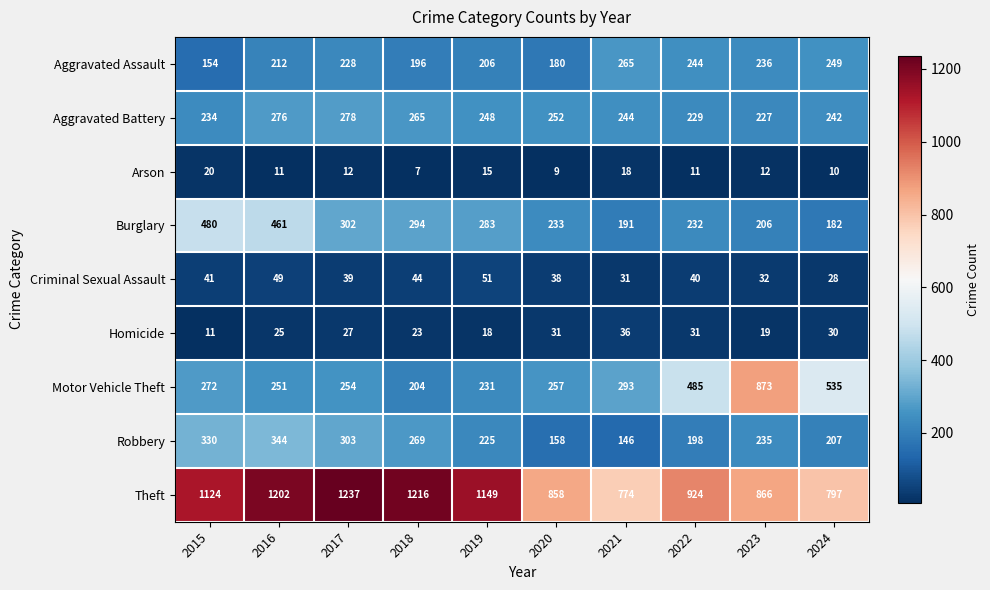

At how many categories does at least one series exceed 496?

10